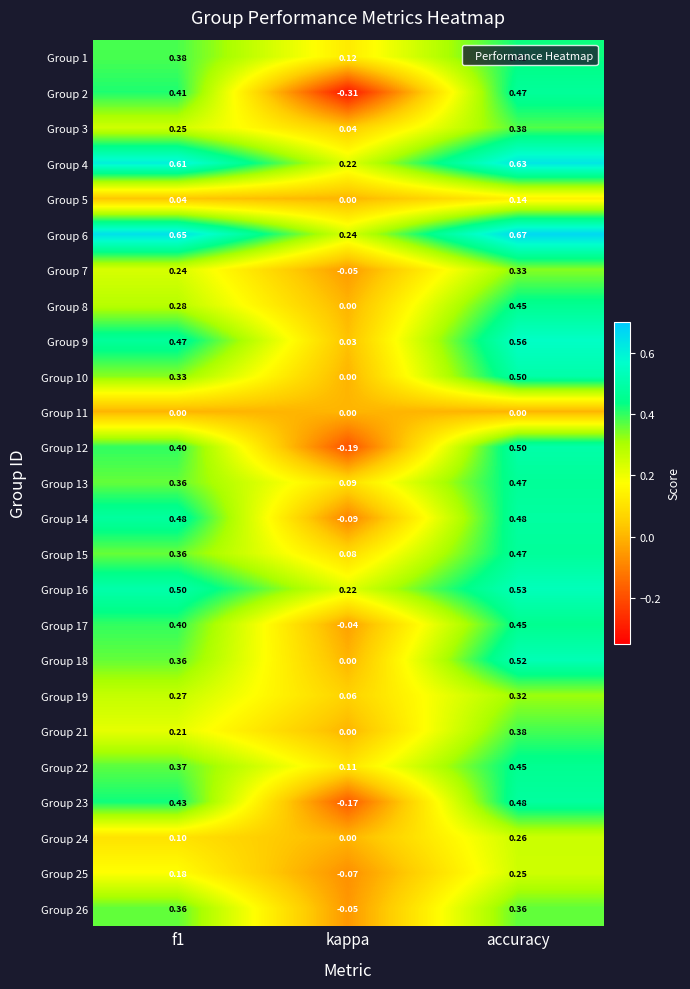

At which category does the chart reach its peak across all series?

accuracy